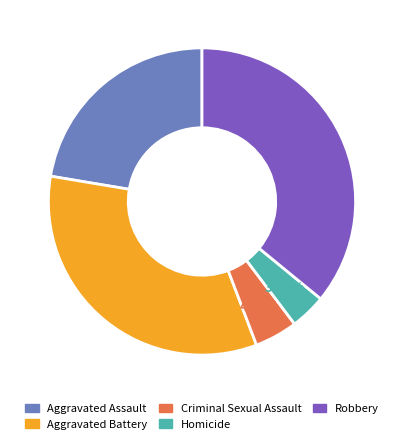

What percentage is the Aggravated Battery slice, to the nearest percent?

33%